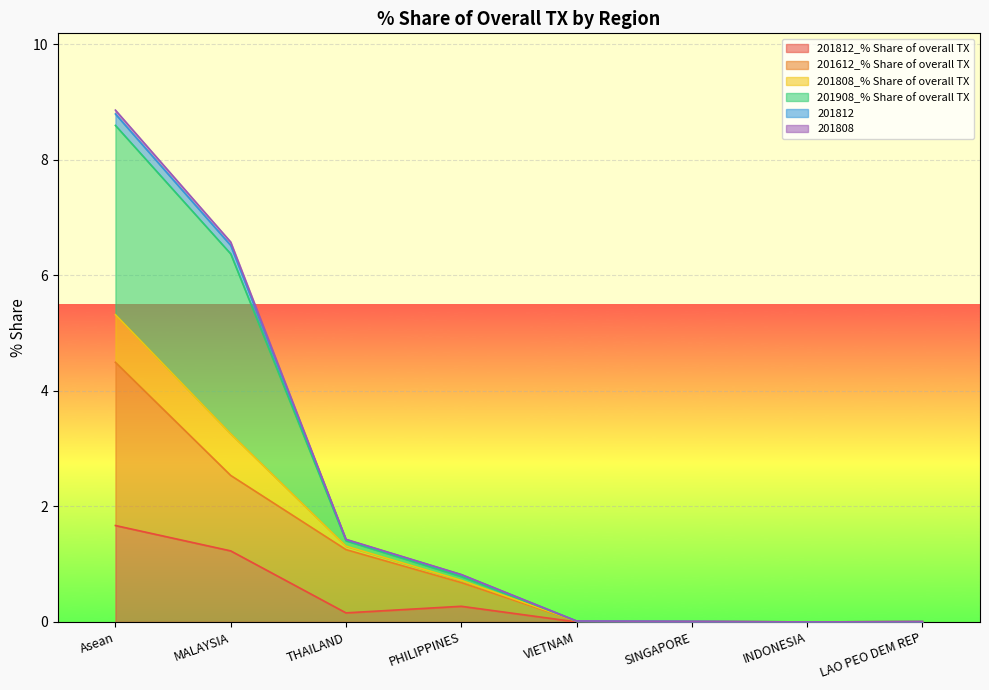

True or false: 201808_% Share of overall TX and 201812 cross at least once.

False